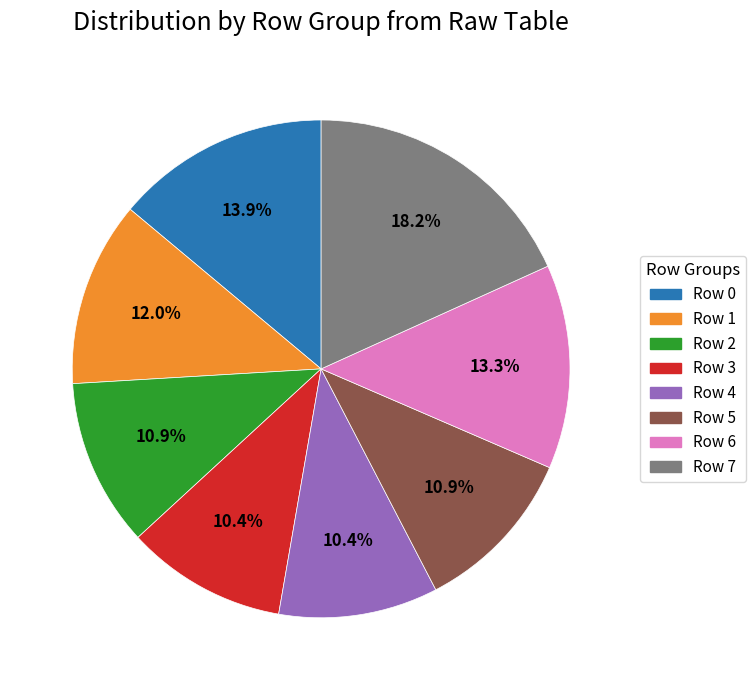

How many segments does this pie chart have?

8